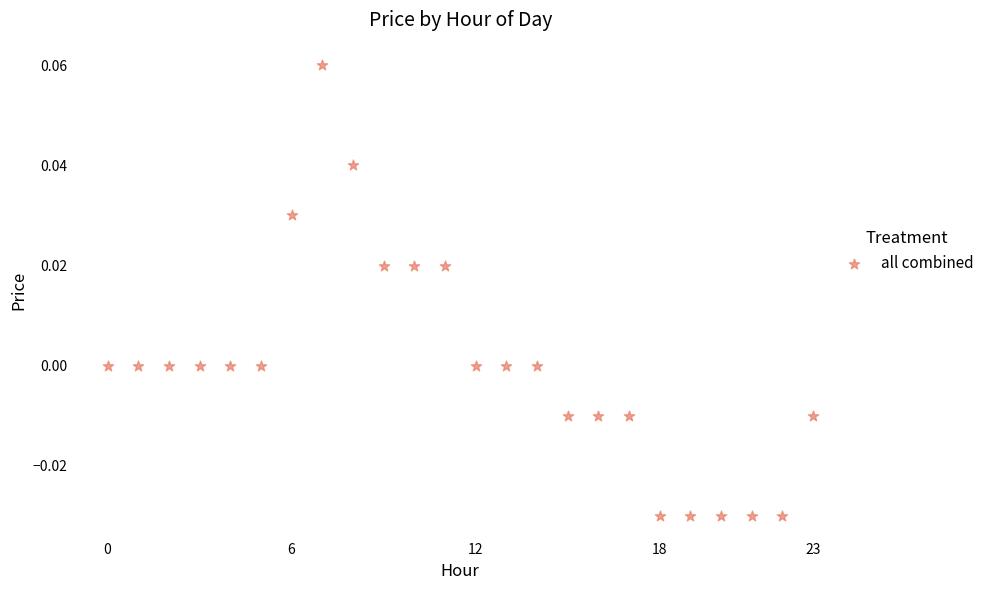

How many data points are displayed?

24